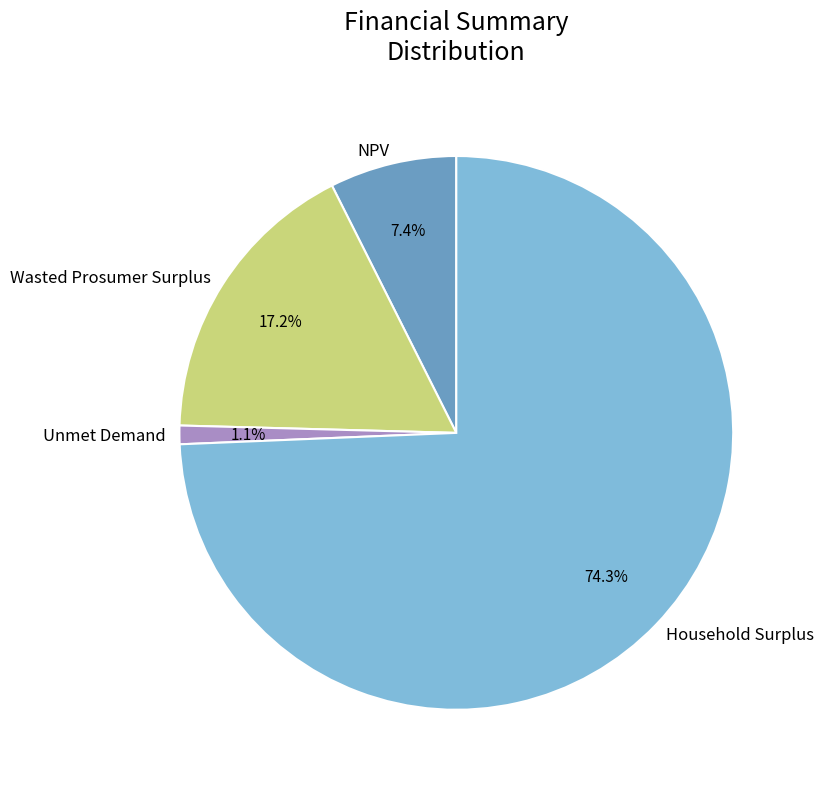

To the nearest percent, what is the combined percentage of Unmet Demand and Household Surplus?

75%